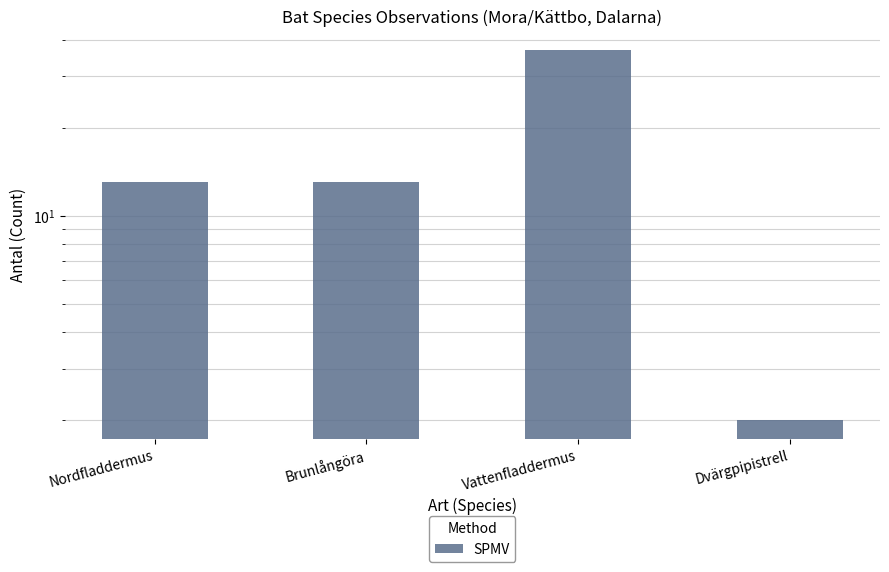

How many values exceed 13?

1